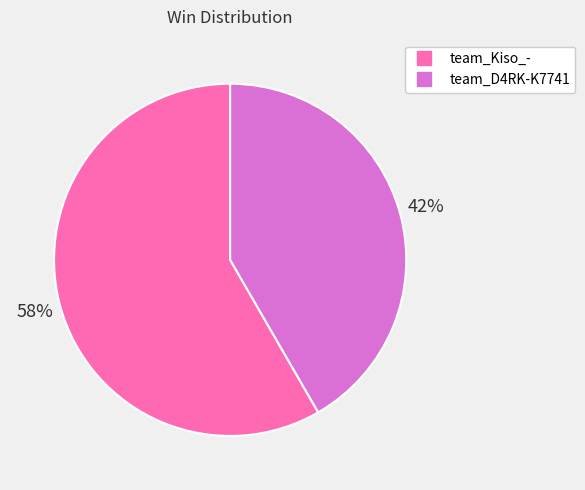

Is the sum of team_D4RK-K7741 and team_Kiso_- greater than half?

Yes